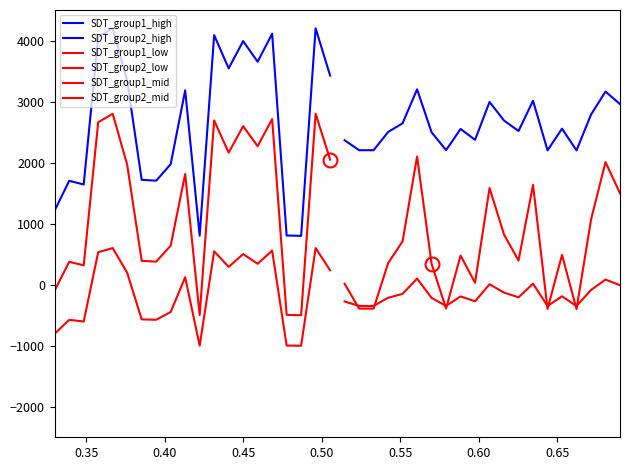

List the series in order of their peak value, highest first.

SDT_group1_high, SDT_group2_high, SDT_group1_low, SDT_group2_low, SDT_group1_mid, SDT_group2_mid